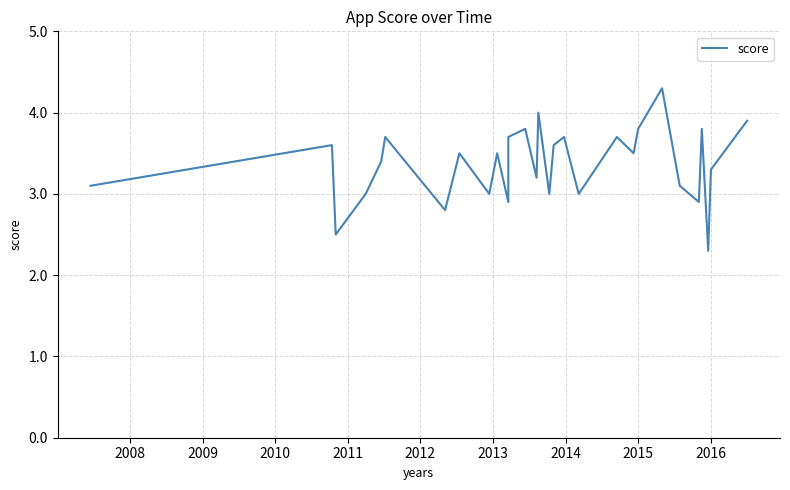

What is the maximum value shown in the chart?

4.3